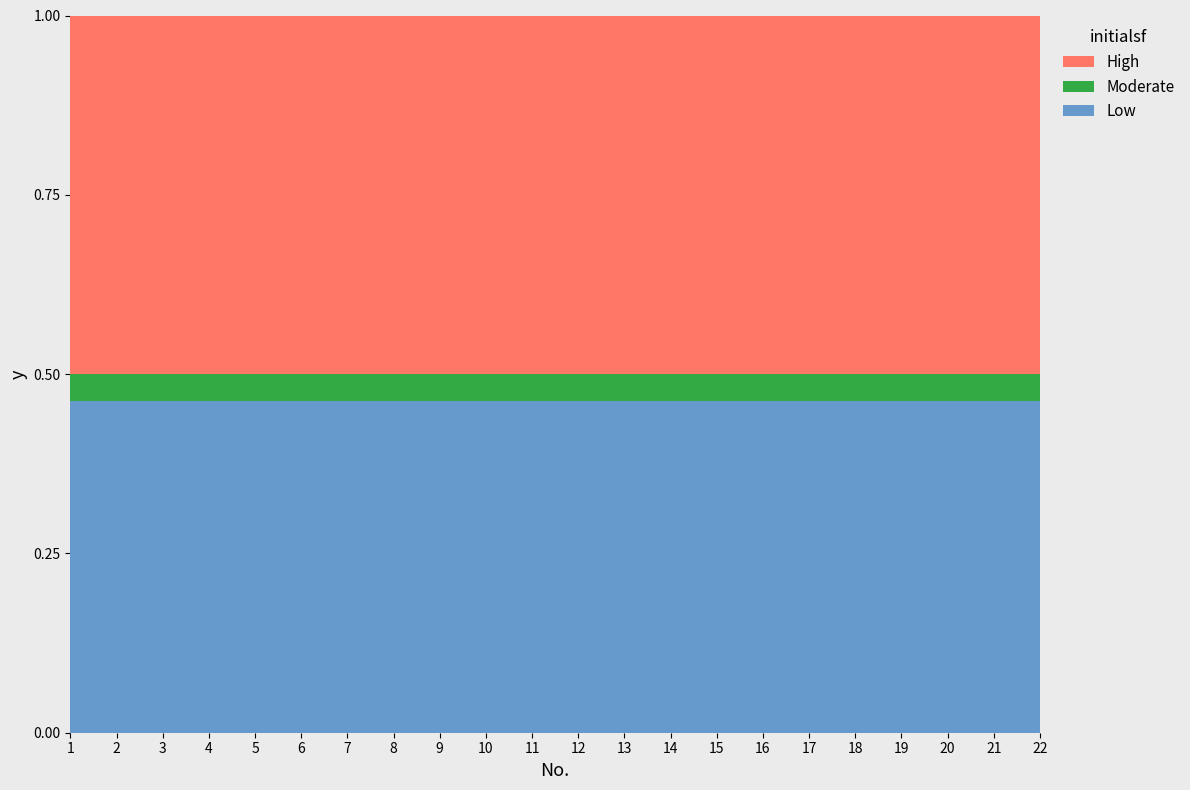

Reading left to right, what are all the values shown in this chart?

High: 1=40975	2=18946	3=63720	4=13900	5=21708	6=72840	7=19440	8=11880	9=23760	10=6770	11=3672	12=10918	13=28080	14=1728	15=62600	16=3780	17=101196	18=49765	19=1479387	20=8208	21=411706	22=267385
Moderate: 1=3035	2=1410	3=4720	4=1030	5=1608	6=5395	7=1440	8=880	9=1760	10=501	11=272	12=808	13=2080	14=128	15=4637	16=280	17=7496	18=3685	19=109584	20=608	21=30496	22=19805
Low: 1=37940	2=17536	3=59000	4=12870	5=20100	6=67445	7=18000	8=11000	9=22000	10=6269	11=3400	12=10110	13=26000	14=1600	15=57963	16=3500	17=93700	18=46080	19=1369803	20=7600	21=381210	22=247560